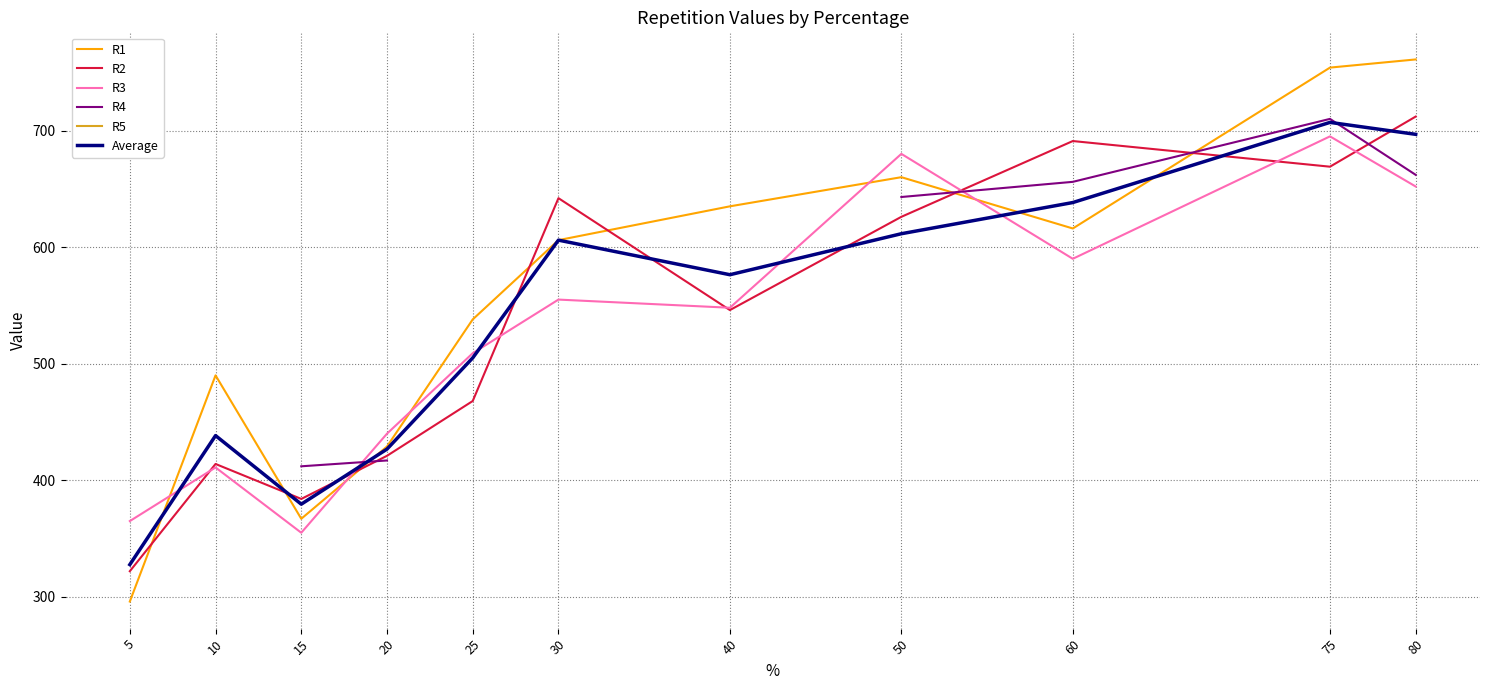

Where is the first local maximum for R3?

10